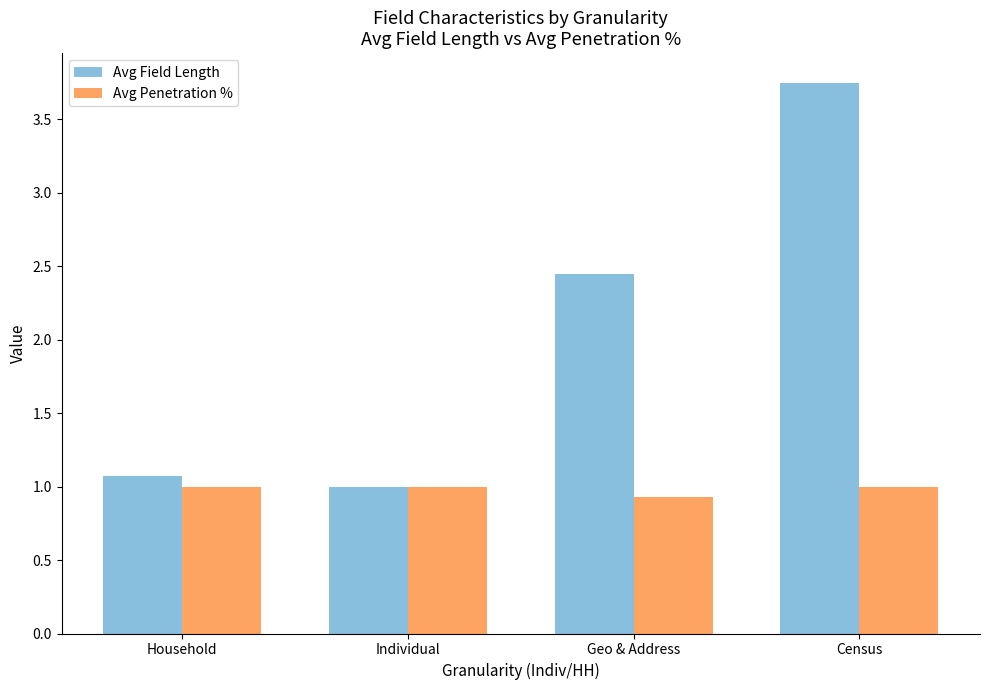

What is the smallest value displayed?

0.9